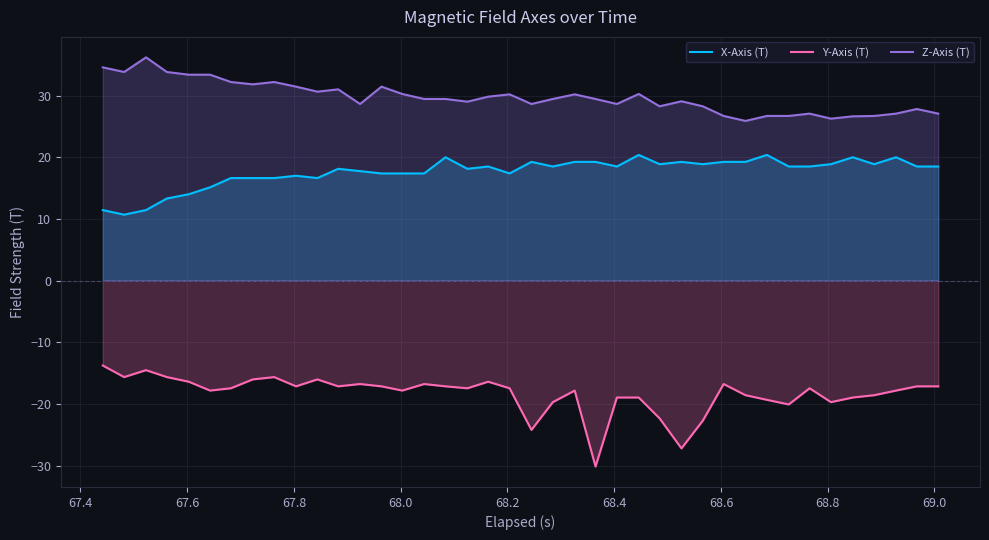

What is the maximum value shown in the chart?

36.2